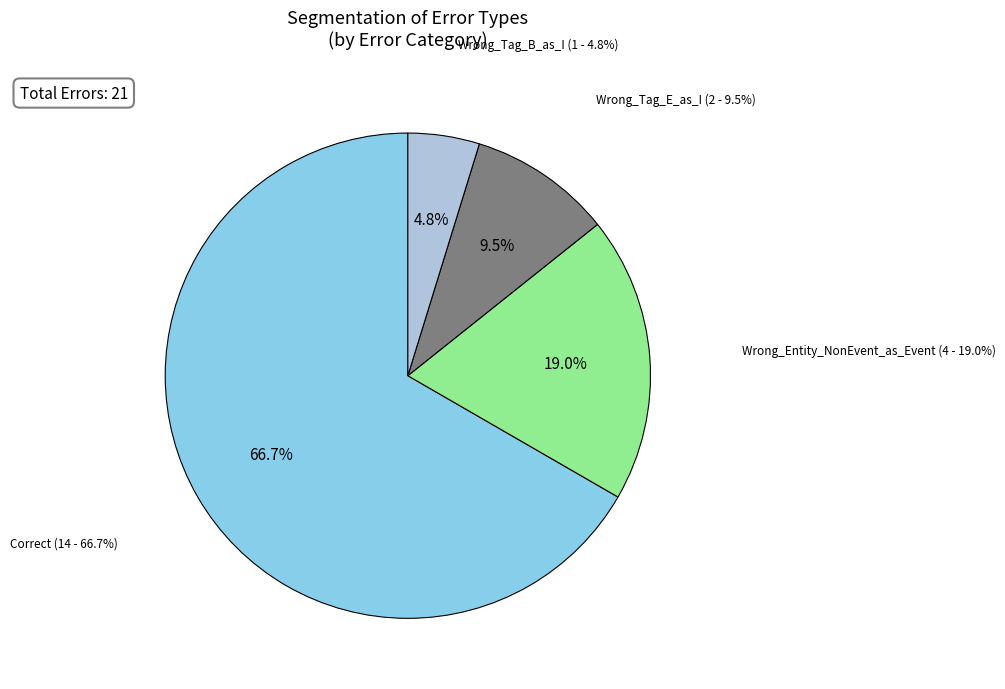

What percentage do Wrong_Tag_B_as_I and Wrong_Tag_E_as_I together represent?

14.3%